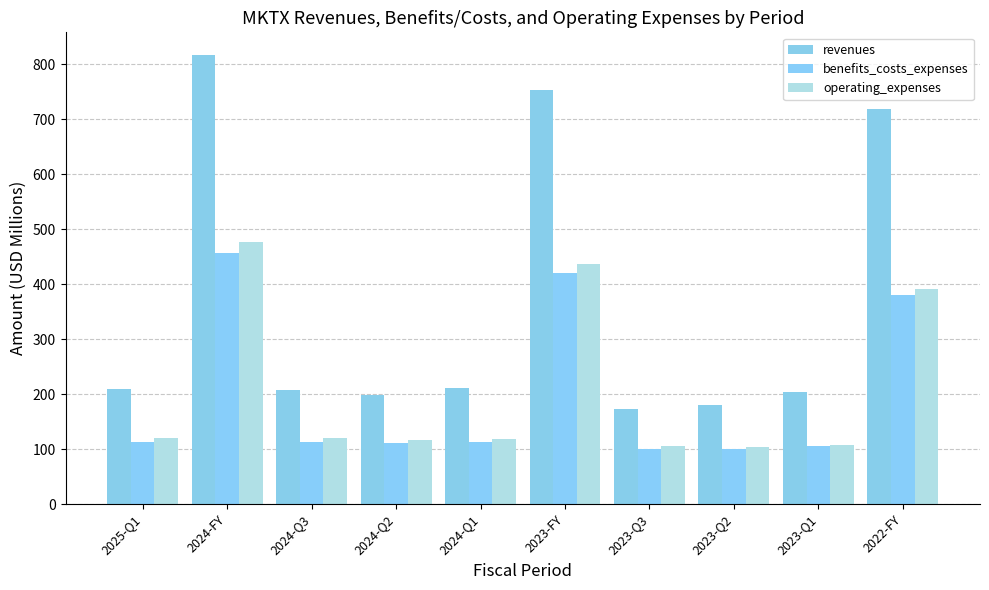

What are all the series names shown in the legend?

revenues, benefits_costs_expenses, operating_expenses